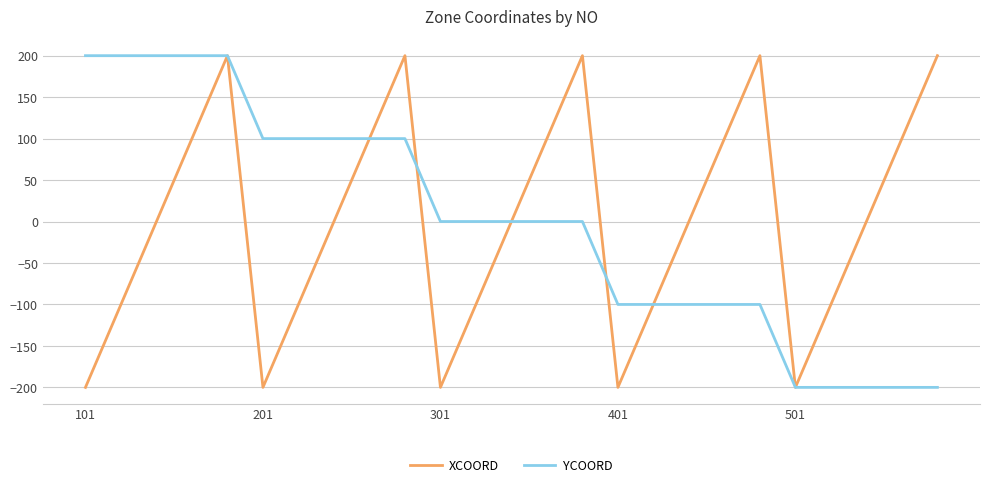

What is the greatest value displayed?

200